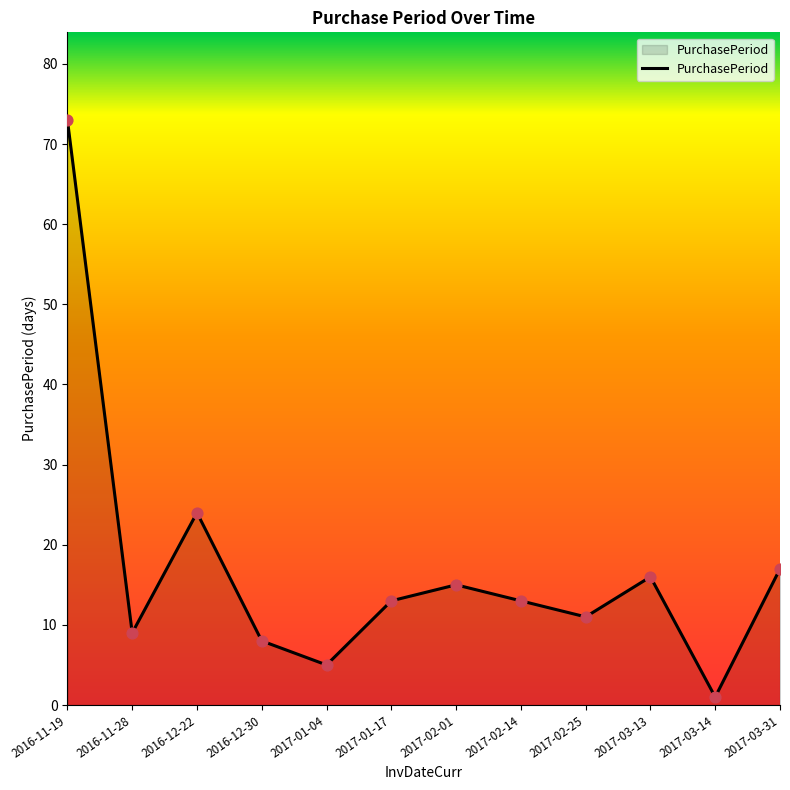

What is the change in value from 2017-03-13 to 2017-03-14?

-15